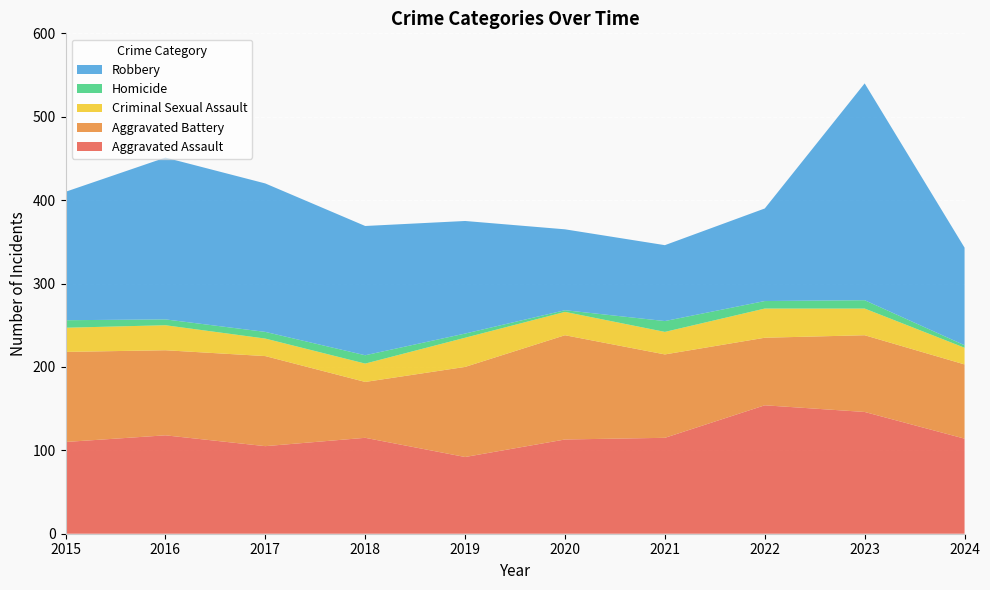

Reading right to left, extract all data points from this chart.

Aggravated Assault: 2024=114	2023=146	2022=154	2021=115	2020=113	2019=92	2018=115	2017=105	2016=118	2015=110
Aggravated Battery: 2024=89	2023=92	2022=81	2021=100	2020=125	2019=108	2018=67	2017=108	2016=102	2015=108
Criminal Sexual Assault: 2024=20	2023=32	2022=35	2021=27	2020=28	2019=35	2018=22	2017=21	2016=30	2015=29
Homicide: 2024=3	2023=10	2022=9	2021=13	2020=2	2019=5	2018=10	2017=8	2016=7	2015=9
Robbery: 2024=117	2023=260	2022=111	2021=91	2020=97	2019=135	2018=155	2017=178	2016=194	2015=154